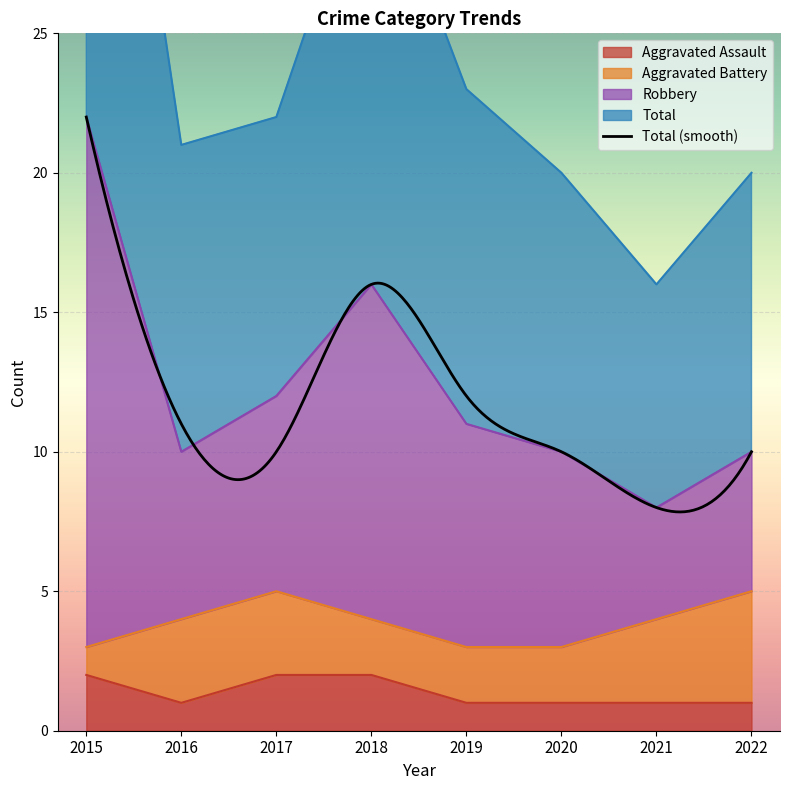

True or false: Aggravated Assault has a value of 1 at 2017.

False